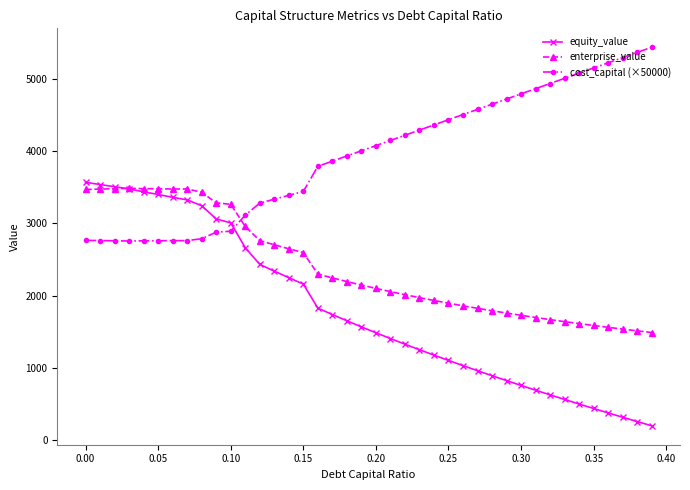

What is the value of the cost_capital (×50000) point at the 37th from the left?

5223.4